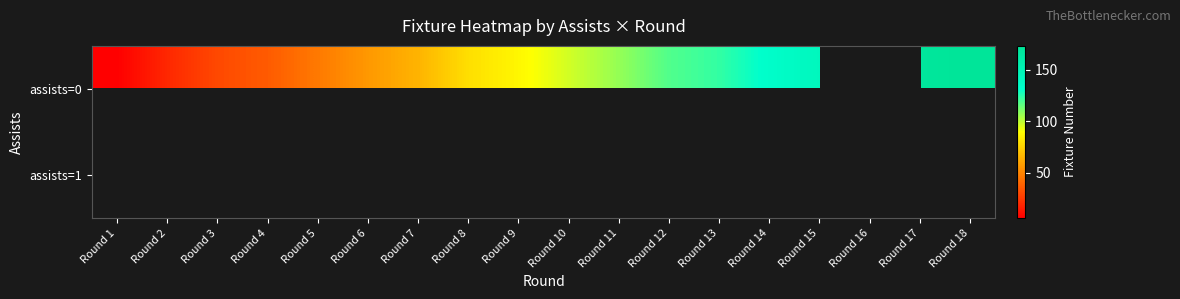

What is the highest value of the assists=0 series?

173.0